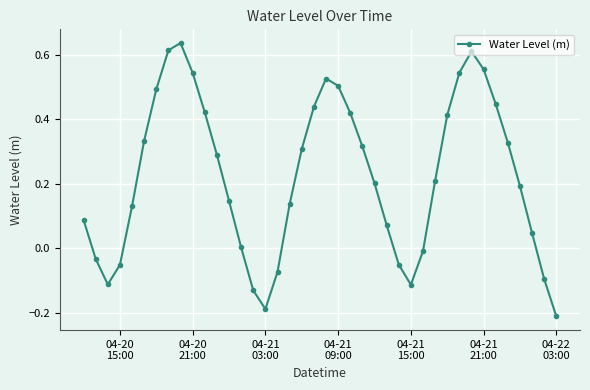

How many points are lower than both their immediate neighbors (excluding endpoints)?

3